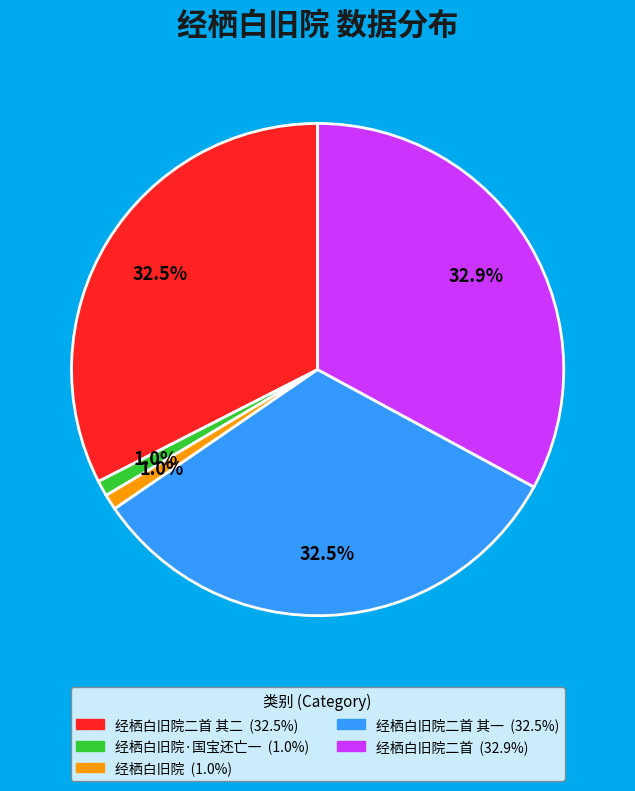

Is there any slice that represents more than half of the pie?

No